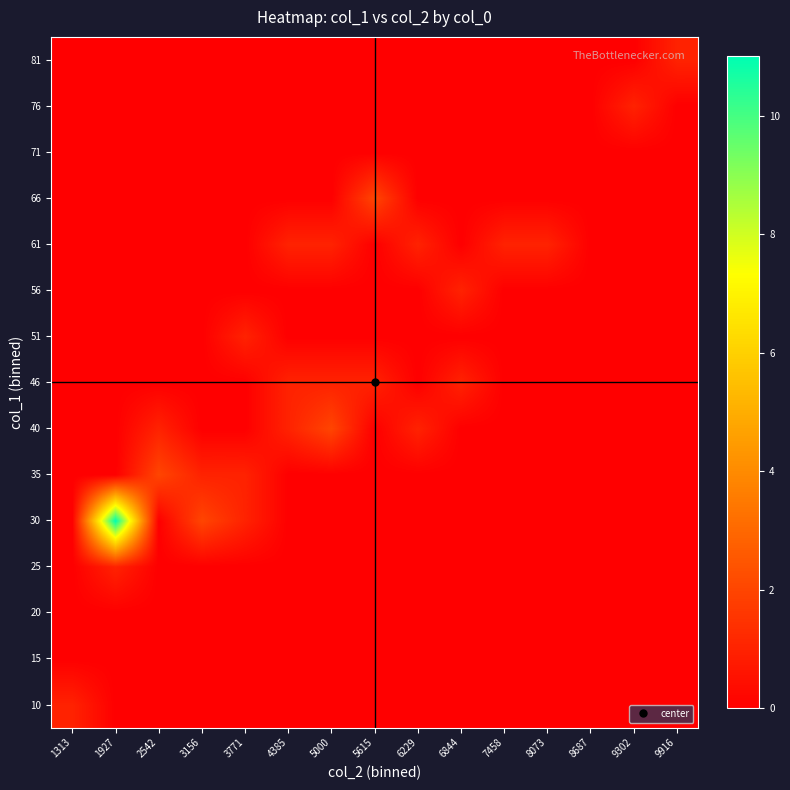

Rank the series at 3156 from lowest to highest value.

10, 15, 20, 25, 40, 46, 51, 56, 61, 66, 71, 76, 81, 35, 30